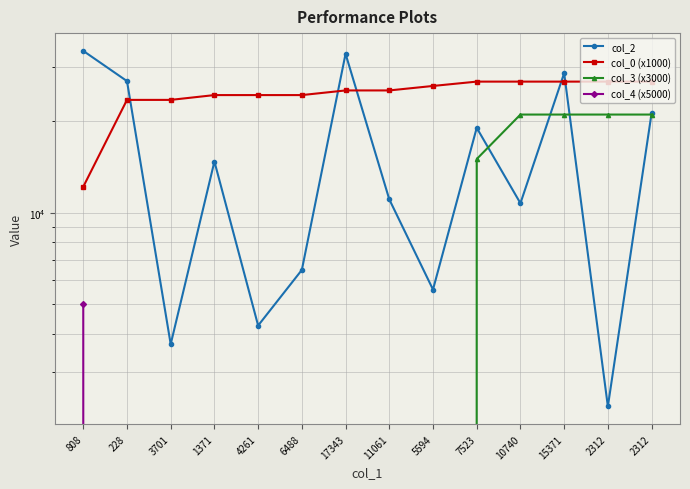

True or false: col_3 (x3000) has more than 1 interior local peaks.

False